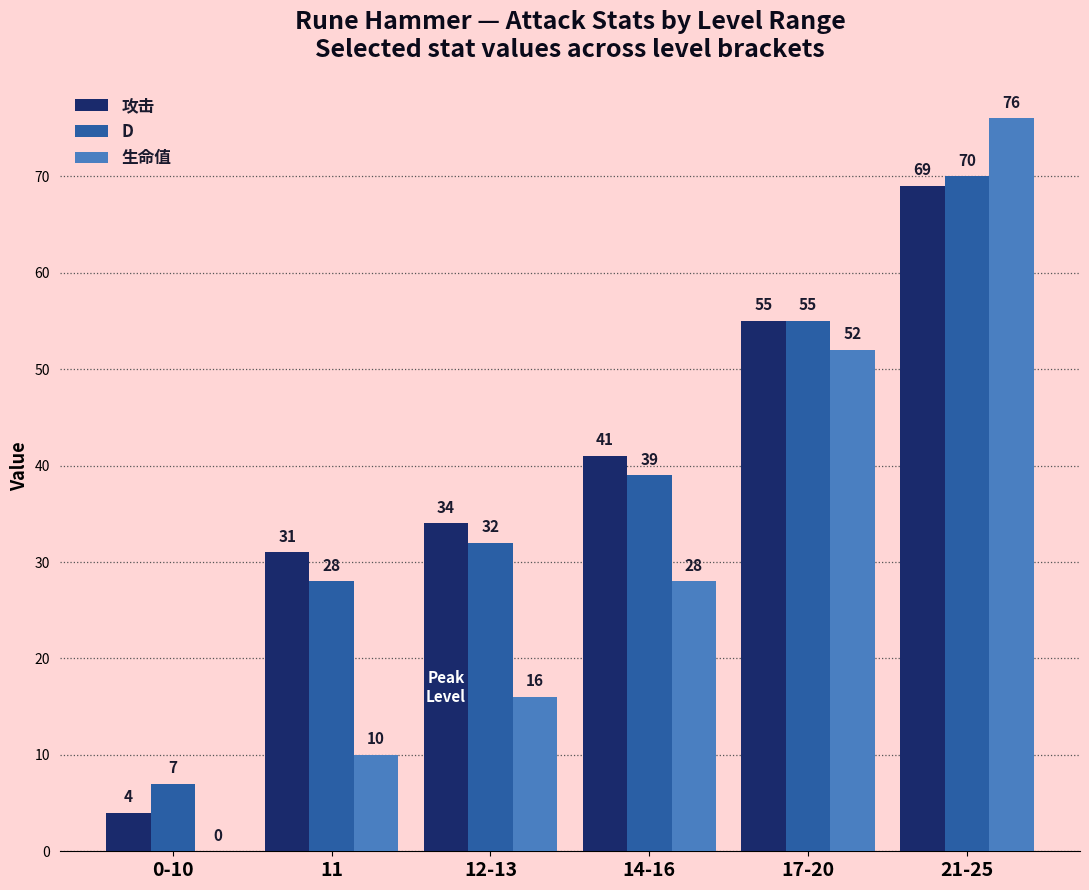

At which label is D closest to 38?

14-16